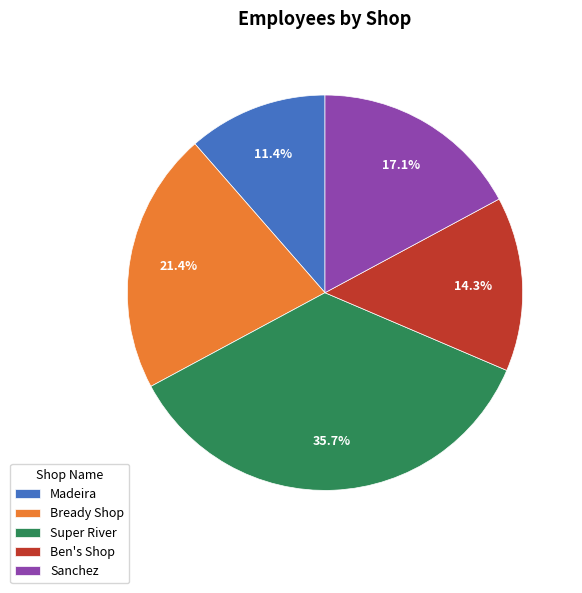

Which category has the smallest portion of the pie?

Madeira